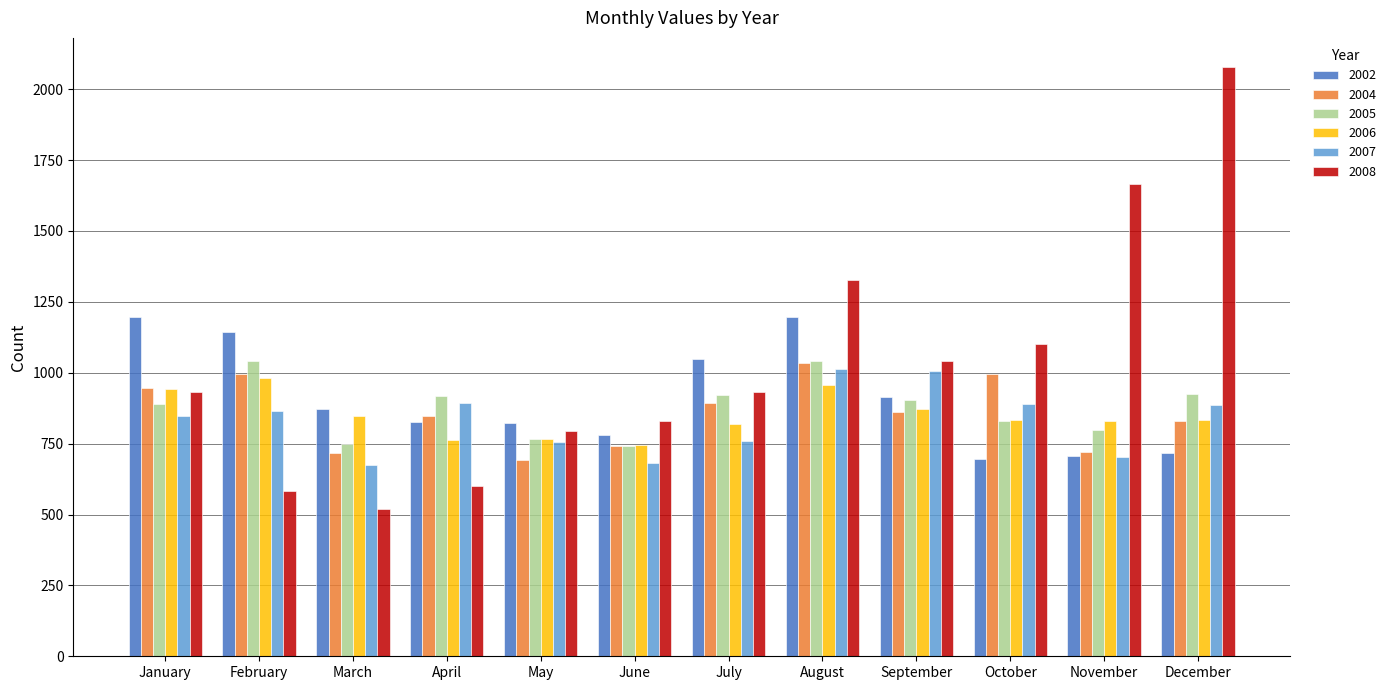

What is the difference between the 2006 values at December and October?

1